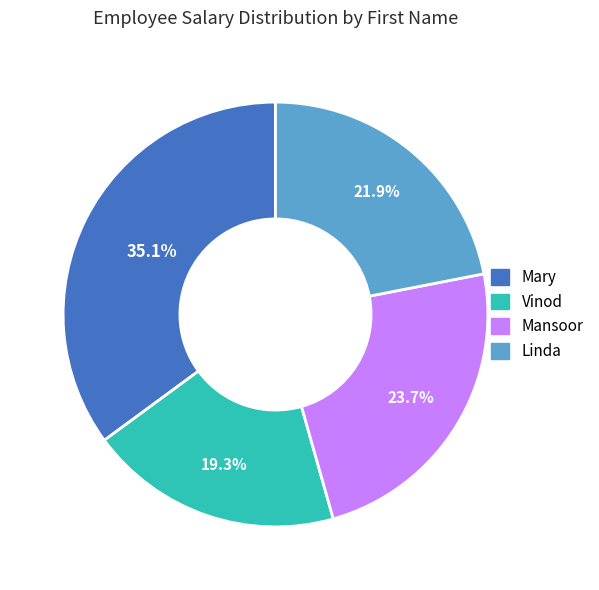

Rank the categories by value from lowest to highest.

Vinod, Linda, Mansoor, Mary